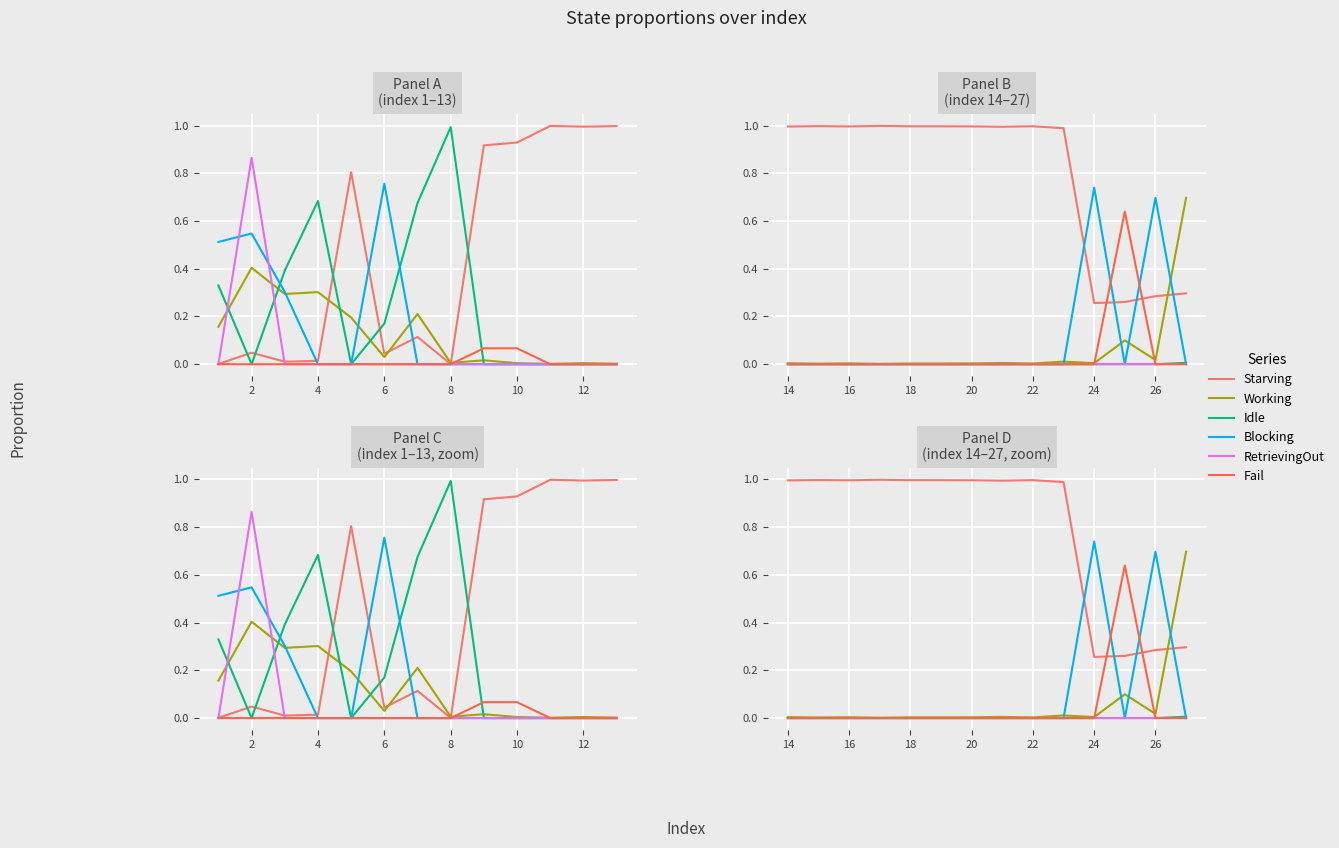

True or false: Fail and Idle cross at least once.

False